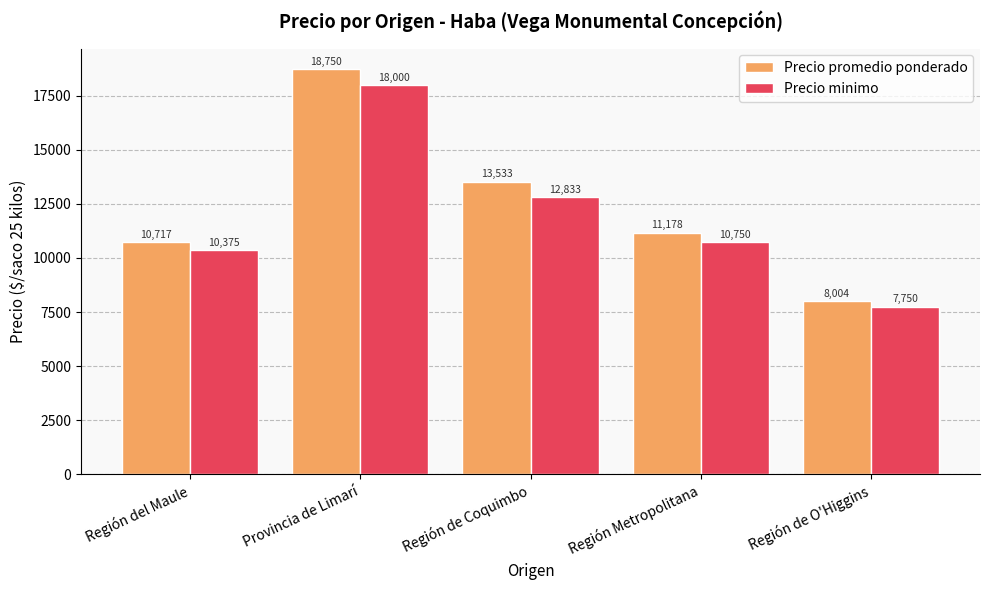

At which label is Precio minimo closest to 12875?

Región de Coquimbo